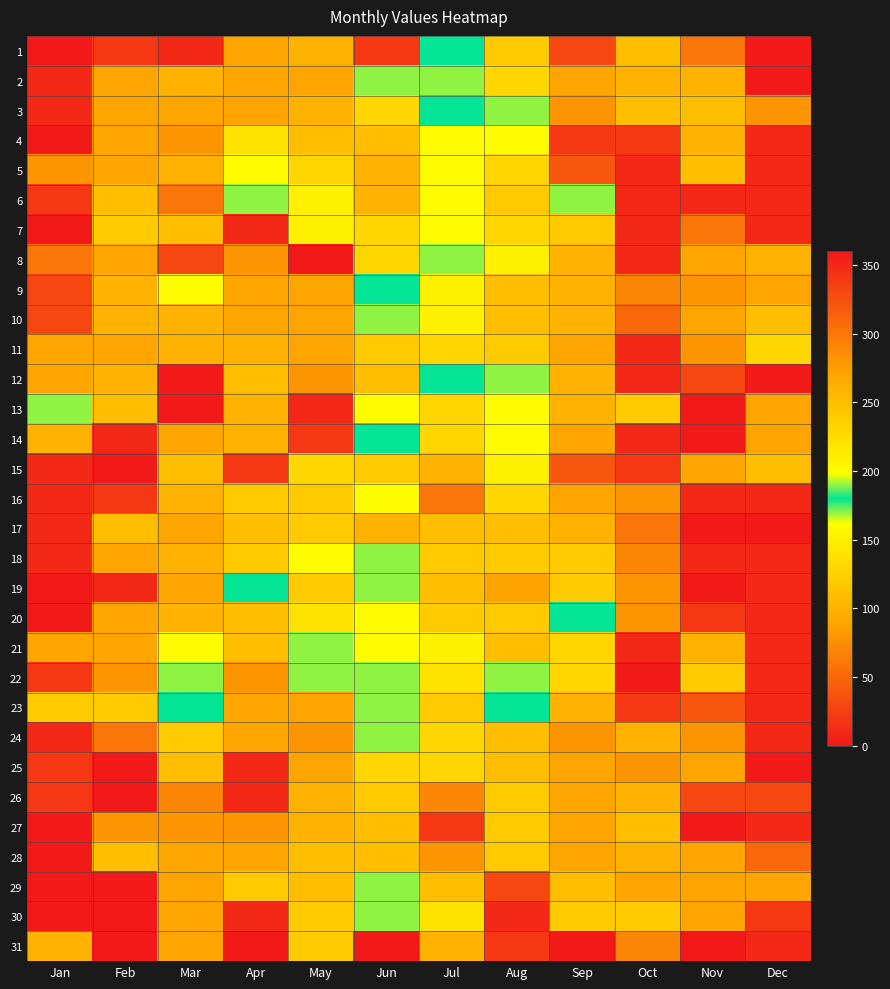

Count the number of categories in the chart.

12